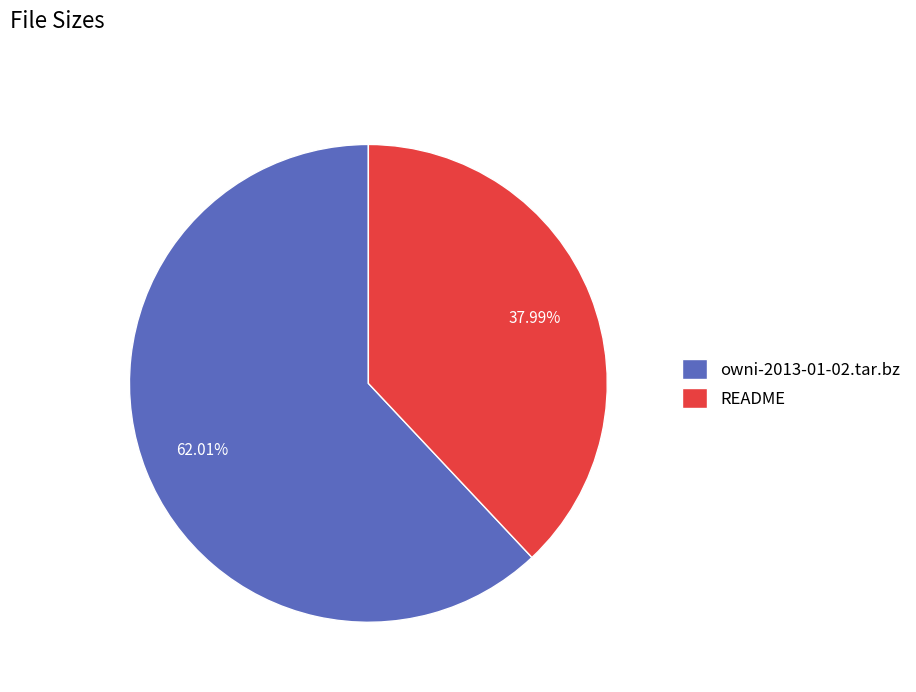

To the nearest percent, what is the difference between the README and owni-2013-01-02.tar.bz slice percentages?

24%